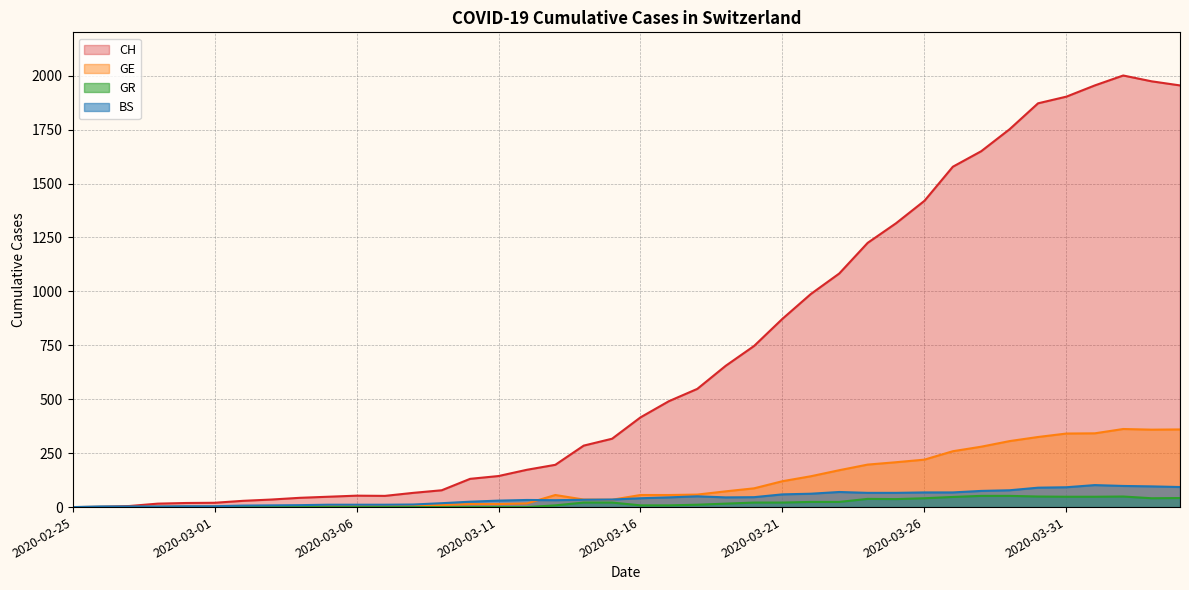

Where does the CH series first go above 416?

2020-03-17